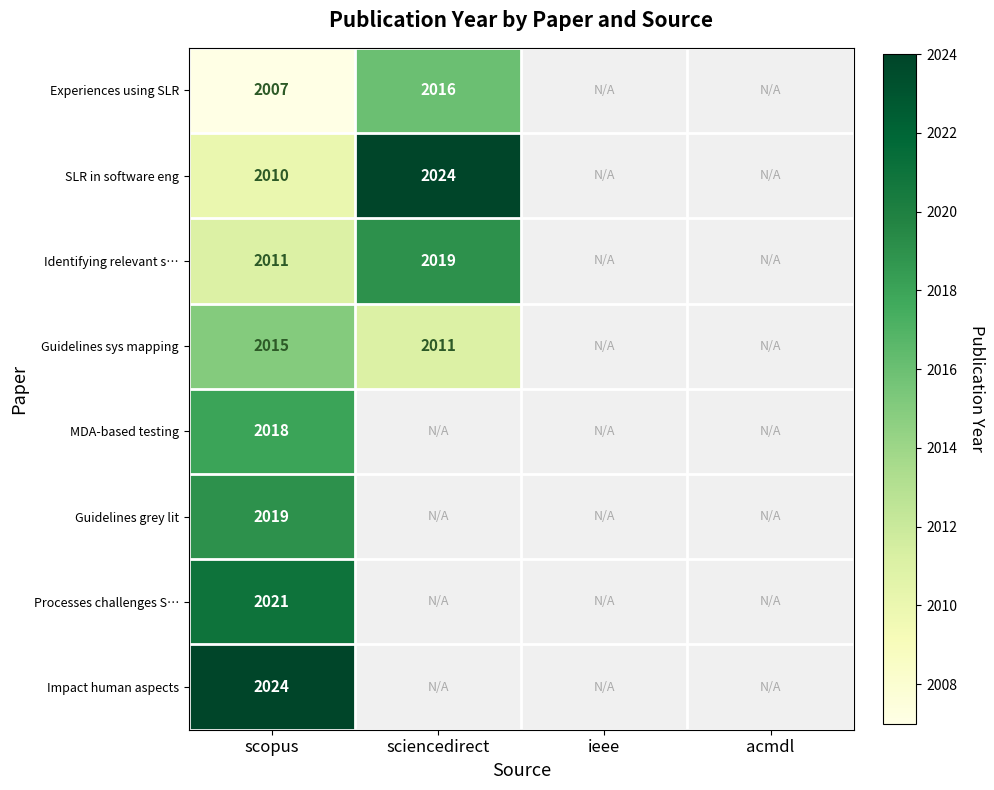

What is the spread (max minus min) of values at scopus?

17